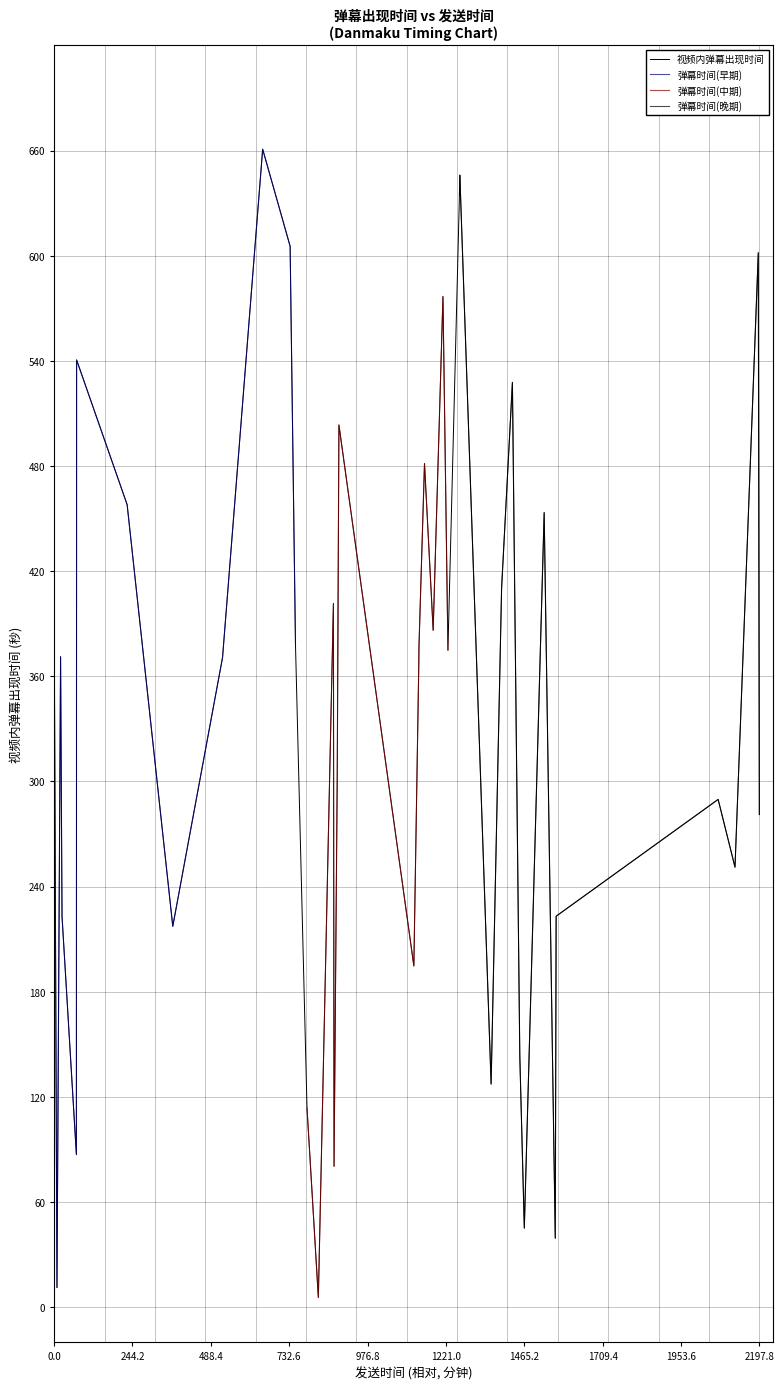

True or false: the data has more than 0 interior local peaks.

True